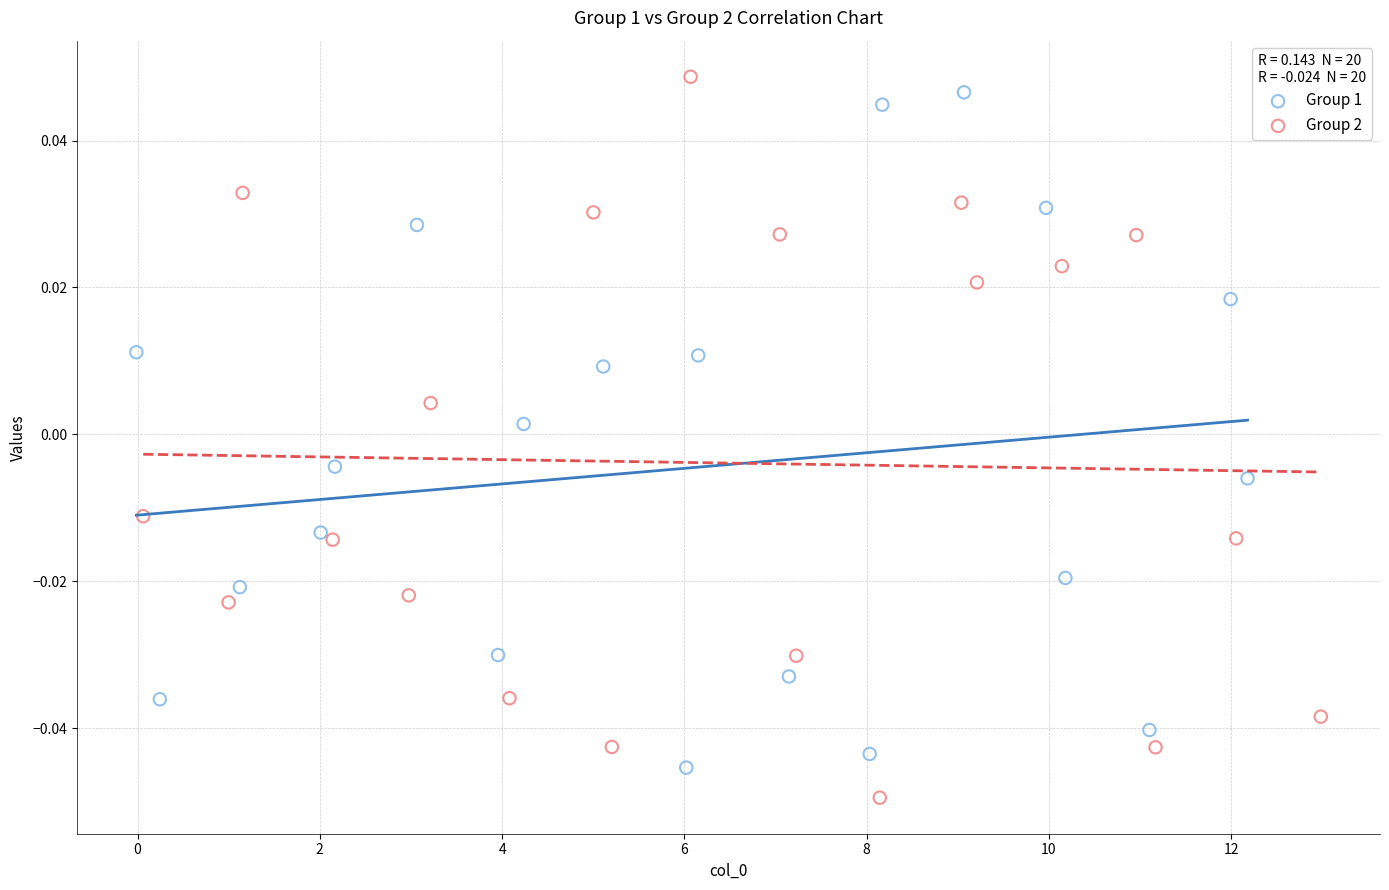

What are all the series names shown in the legend?

Group 1, Group 2